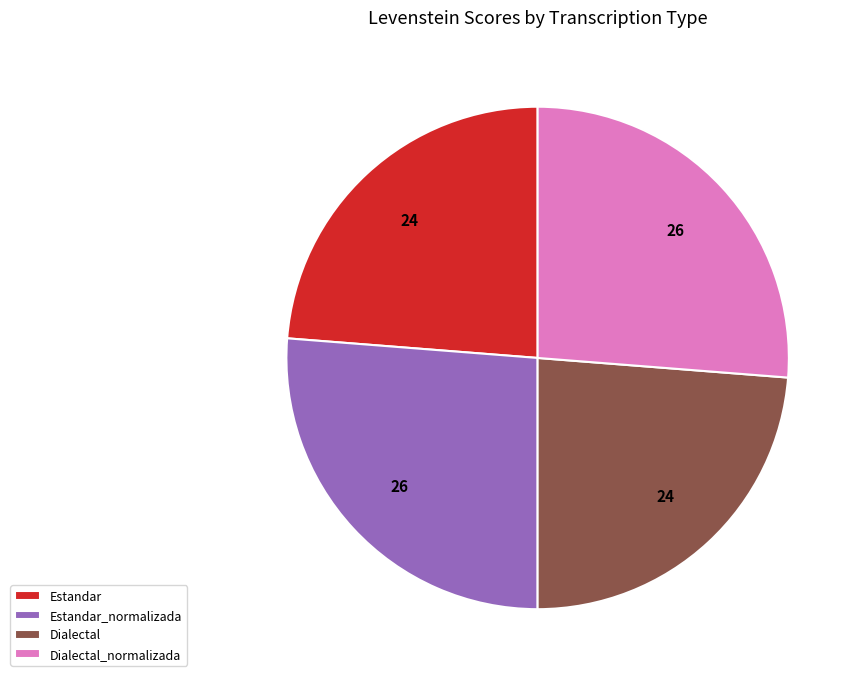

Is the sum of Estandar_normalizada and Dialectal_normalizada greater than half?

Yes